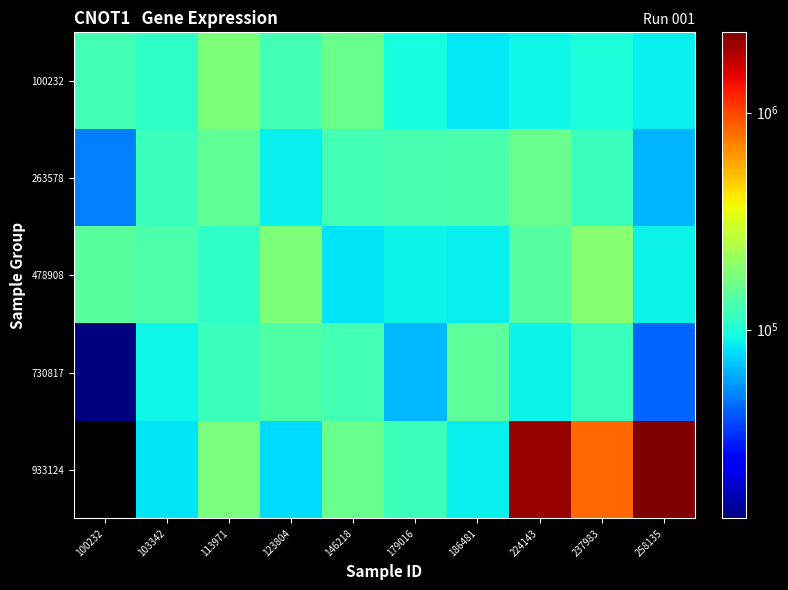

How many categories are shown in the chart?

10